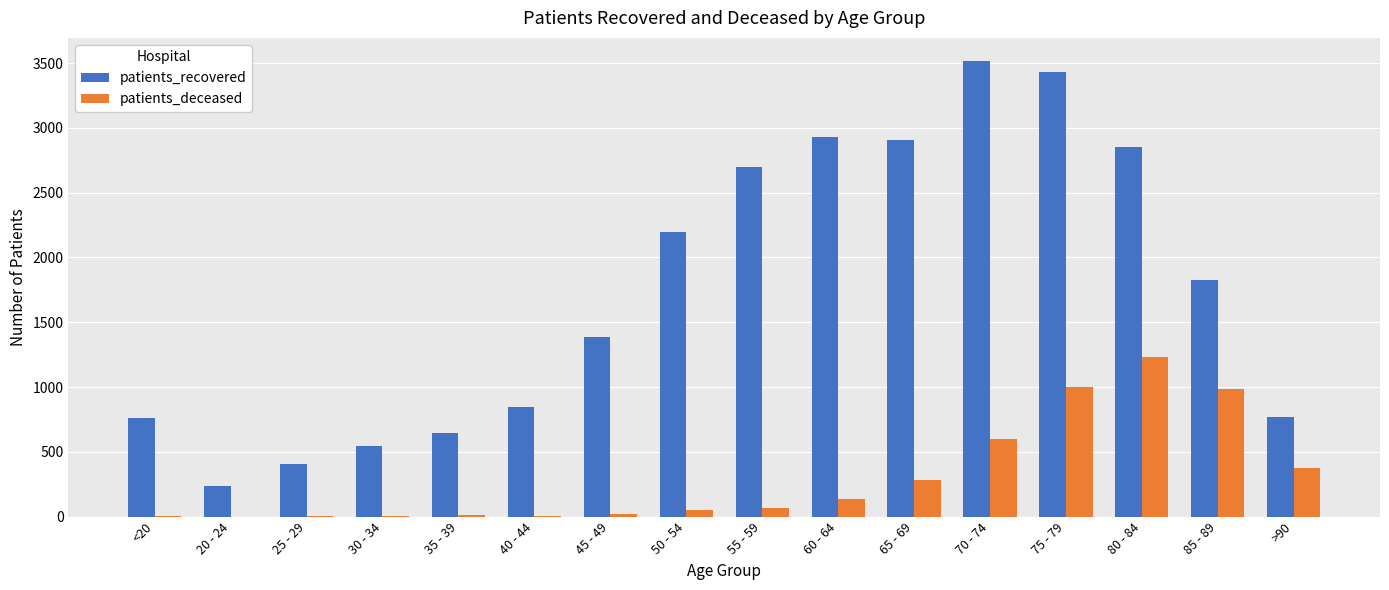

Count the number of data series in this chart.

2